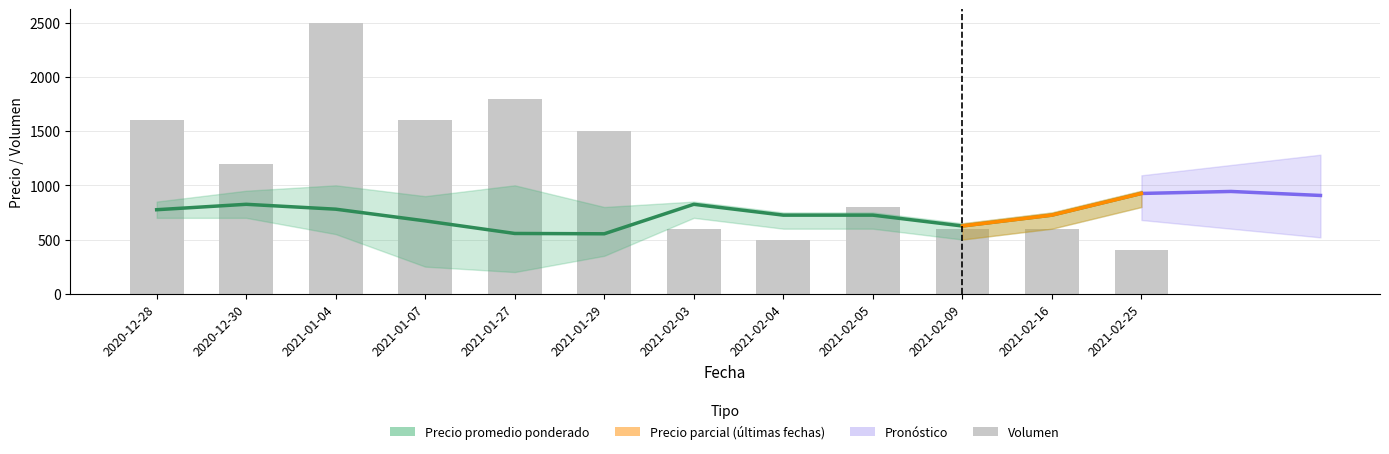

What is the label of the 9th bar from the right?

2021-01-07